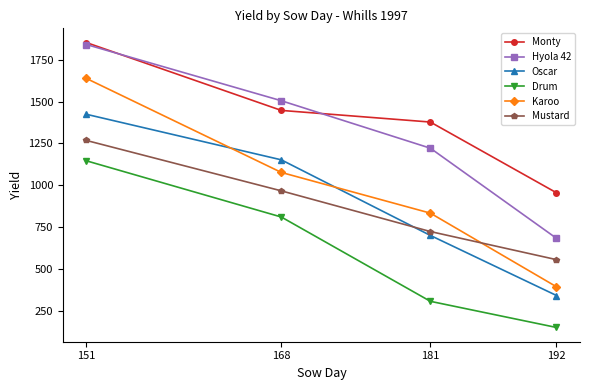

True or false: Mustard and Hyola 42 intersect in this chart.

False